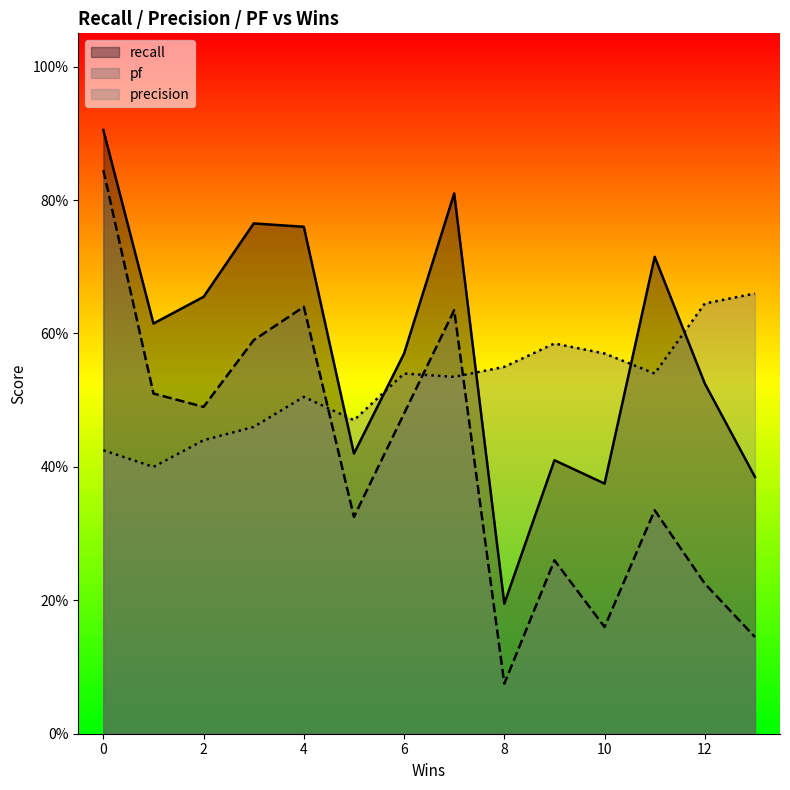

Is the value of recall at 3 greater than the value of precision at 11?

Yes